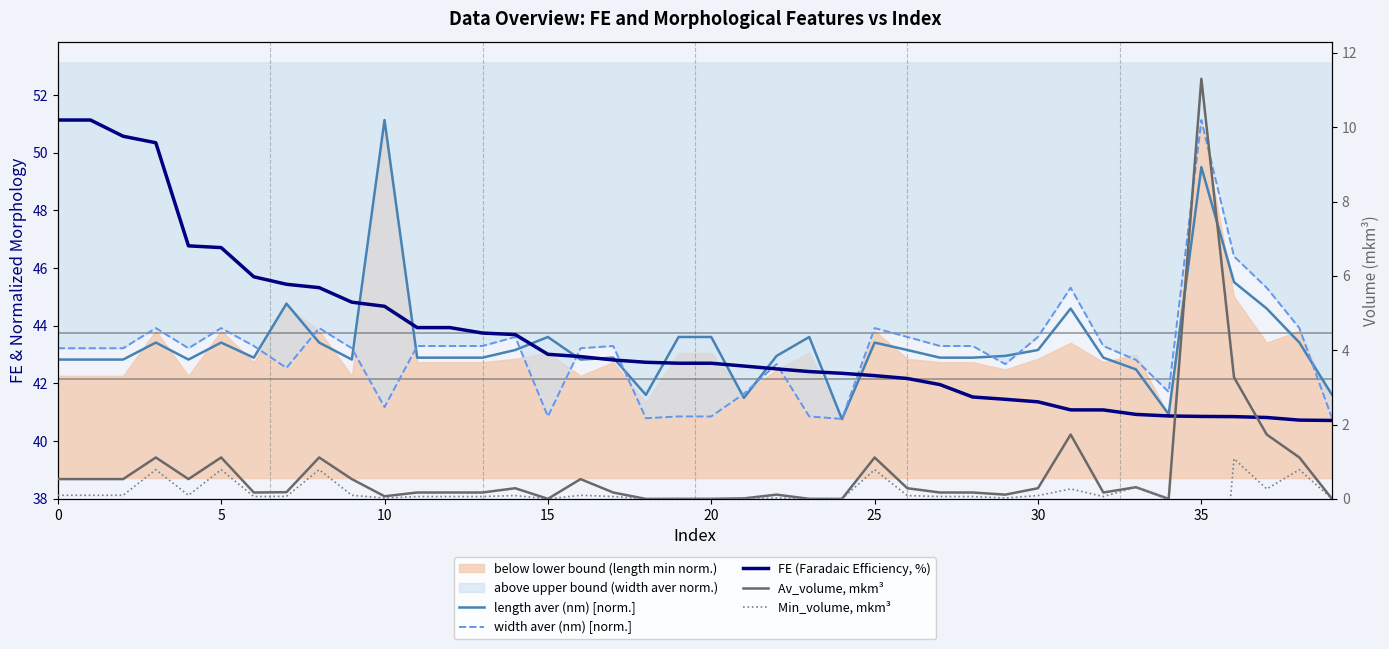

True or false: length aver (nm) [norm.] has more than 0 interior local peaks.

True